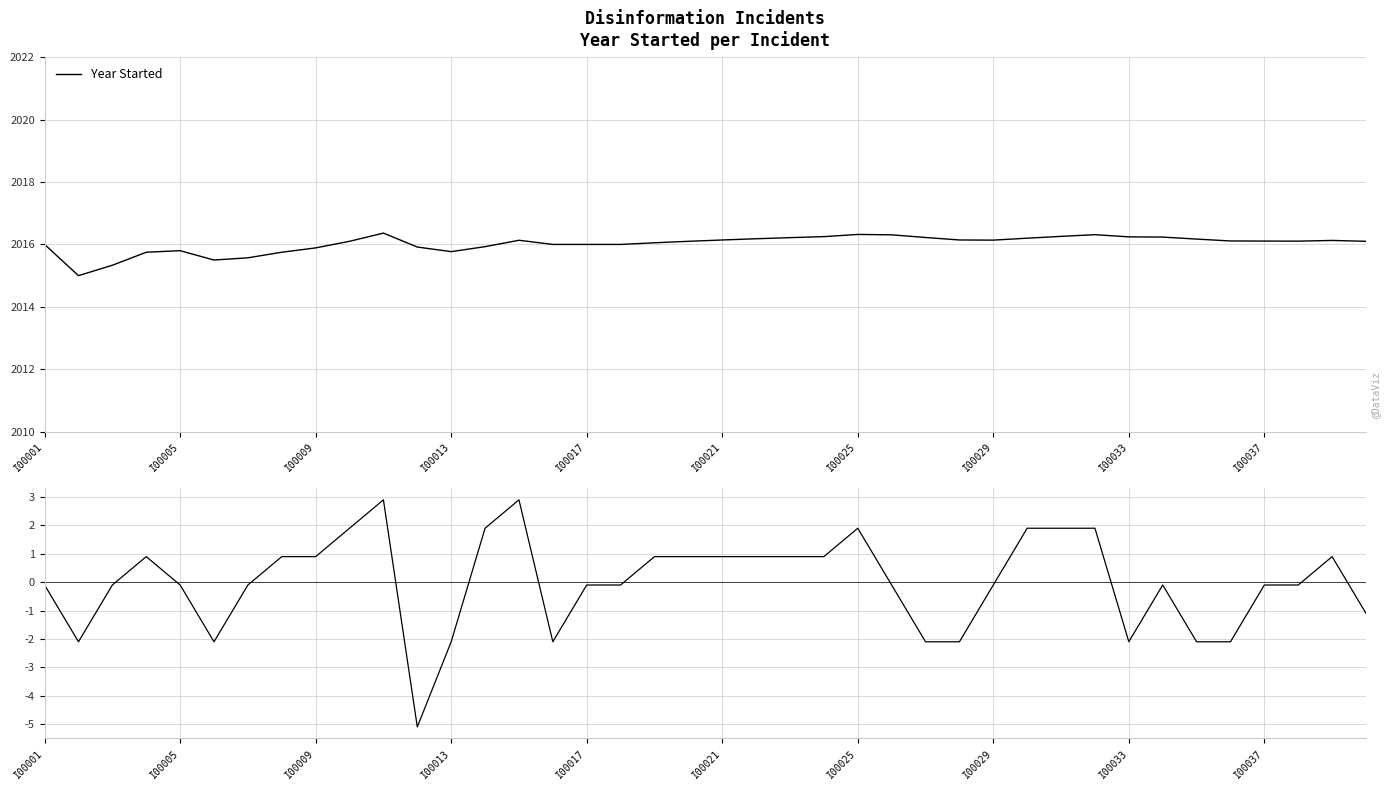

How many positive values does the Deviation from mean series have?

18